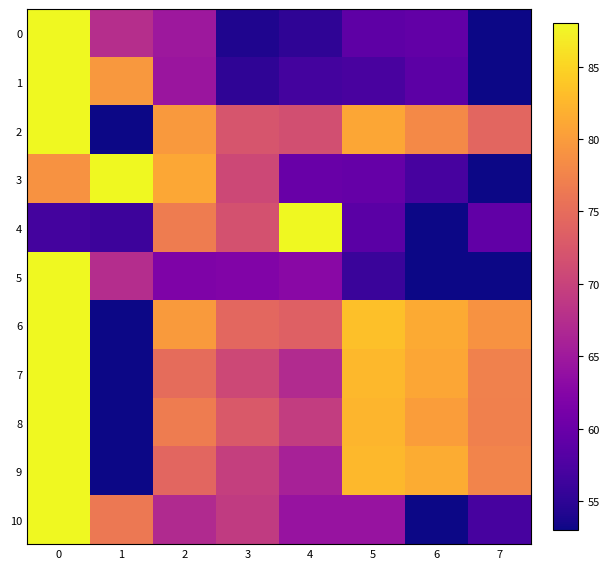

Rank the series at 5 from lowest to highest value.

5, 1, 4, 0, 3, 10, 2, 8, 7, 9, 6